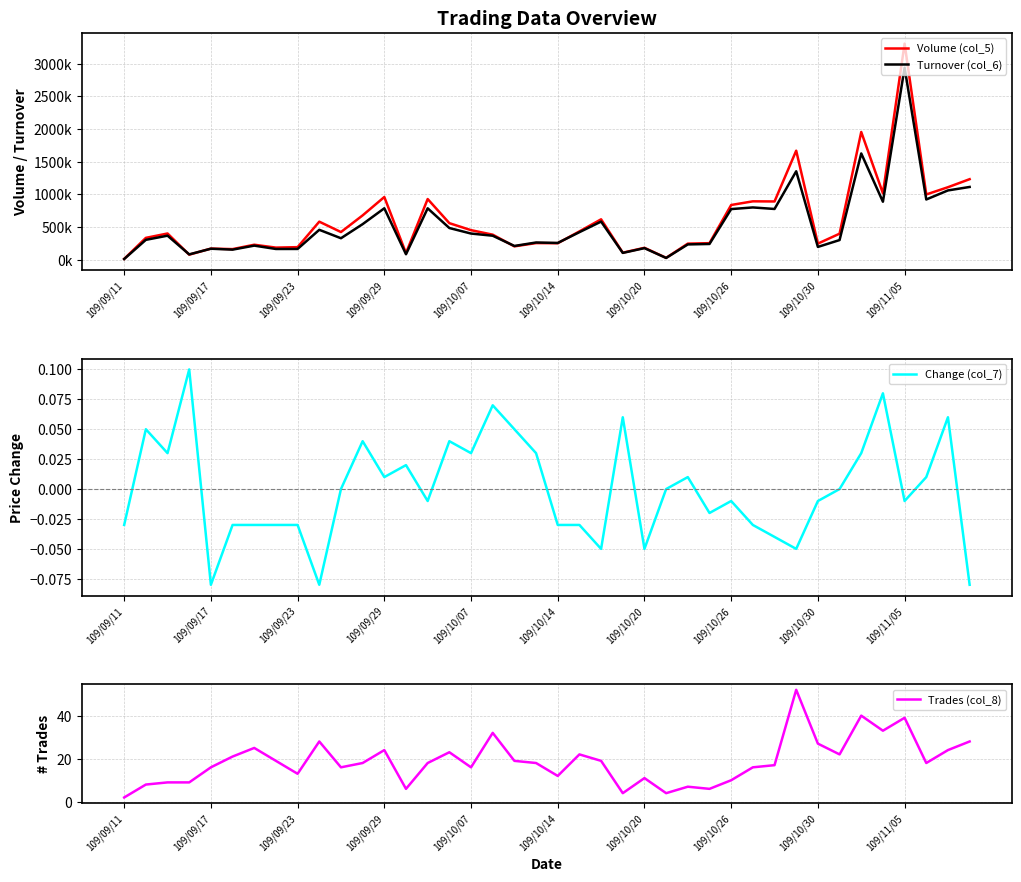

At how many categories does at least one series exceed 2297535?

1